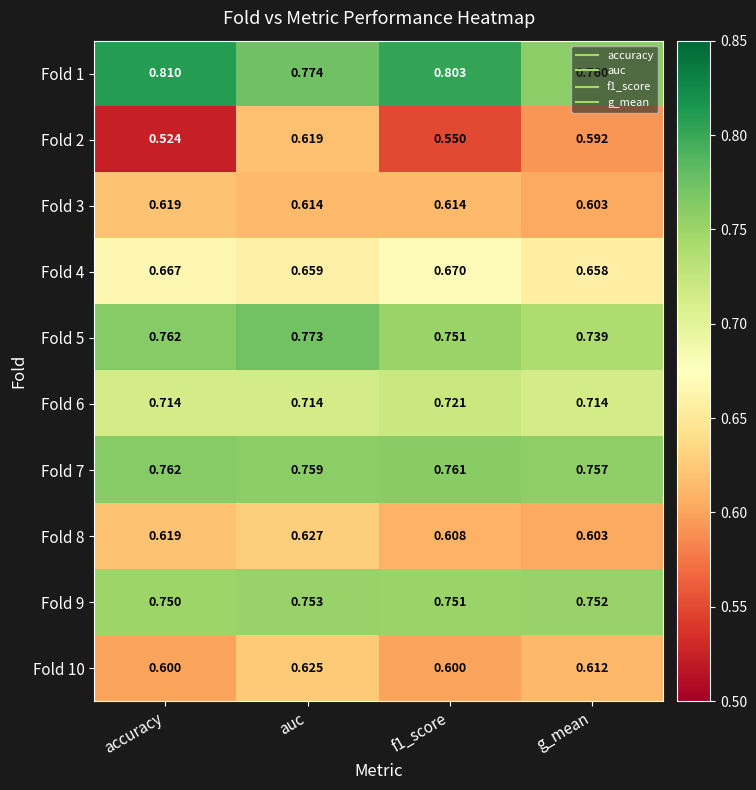

At which category does the chart reach its minimum across all series?

accuracy